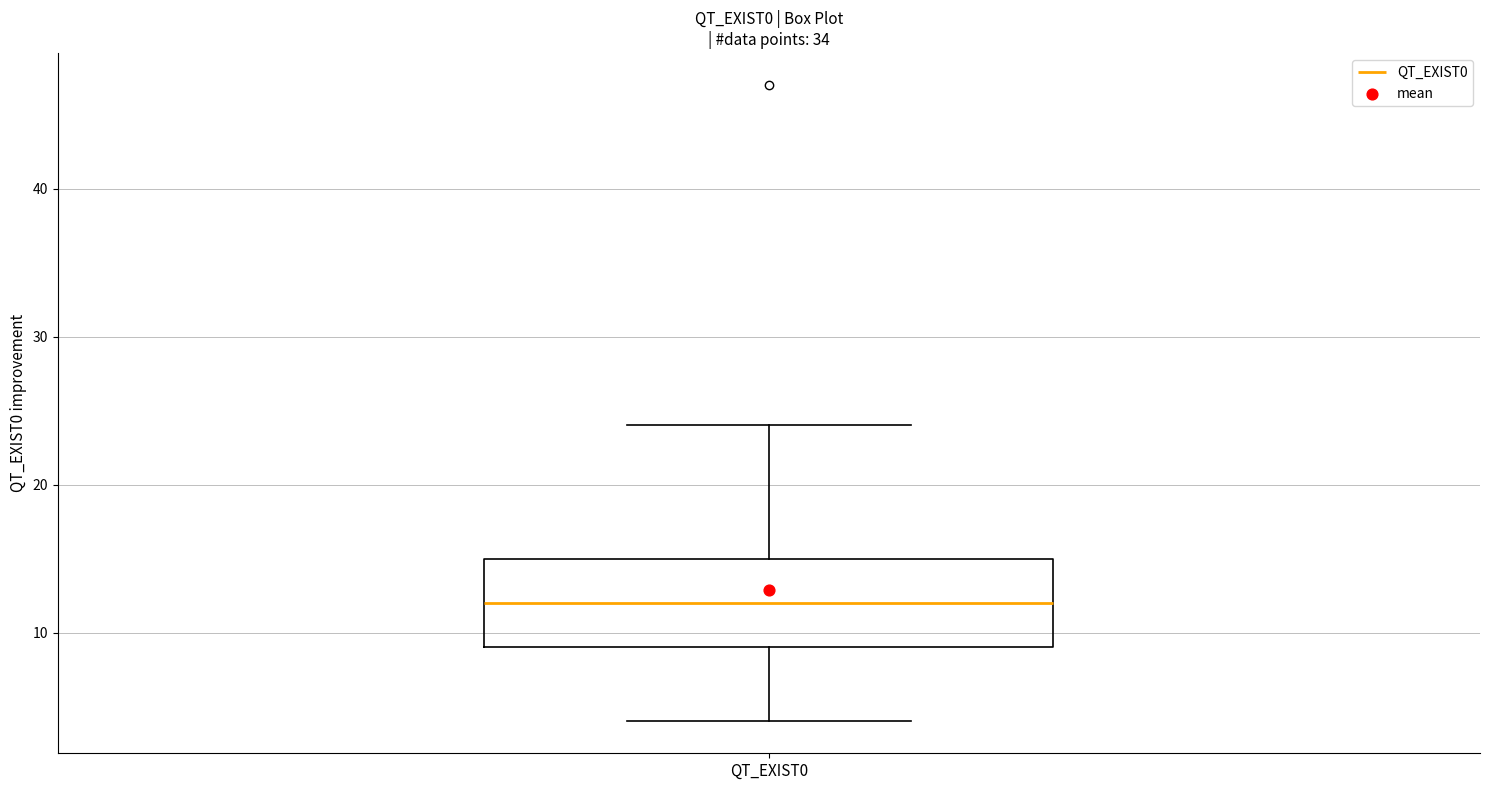

Transcribe this box plot: give where the median line is, the range the box spans, and where the two whiskers end, as read against the y-axis. The values are not printed on the chart, so give them approximately, as read against the axis.

median 12, box 9 to 15, whiskers 4 to 24